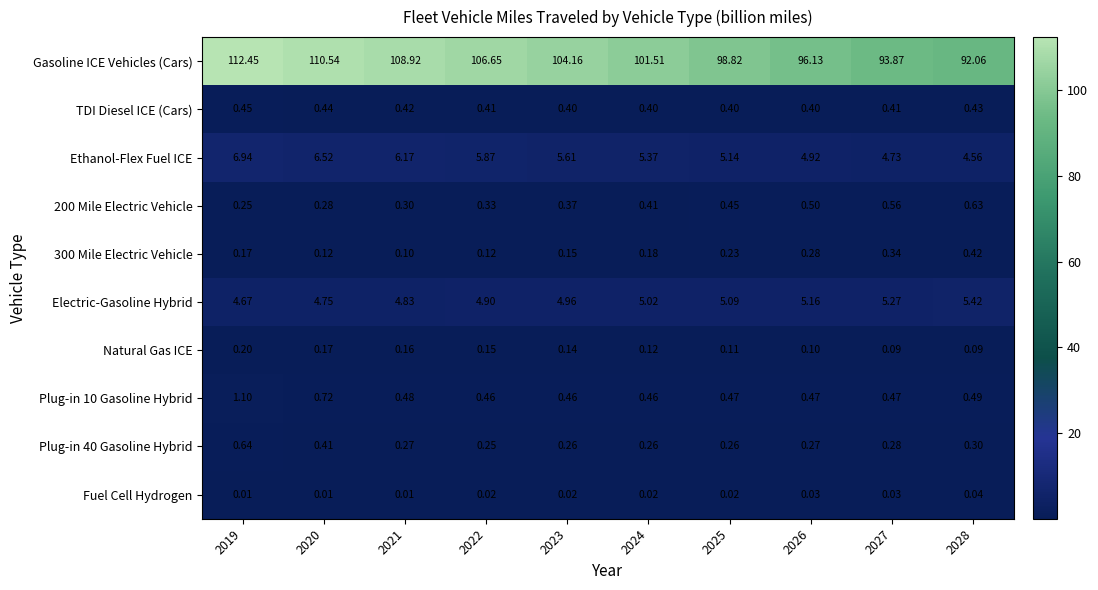

Between 2021 and 2028, which series saw the biggest shift?

Gasoline ICE Vehicles (Cars)